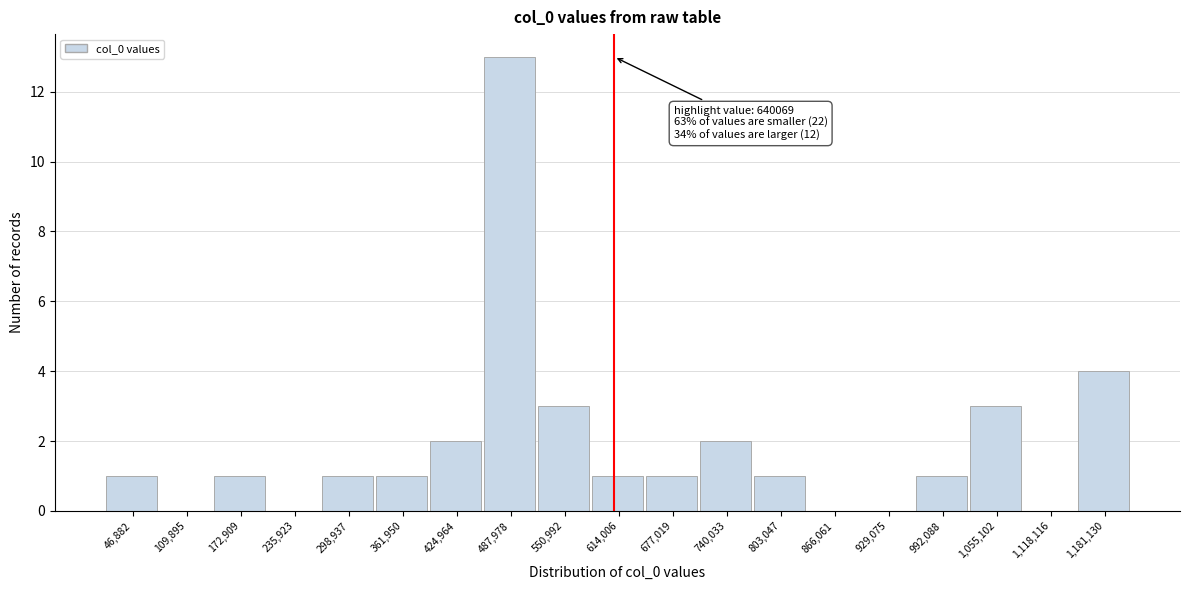

Reading left to right, what are all the values shown in this chart?

46,882=1	109,895=0	172,909=1	235,923=0	298,937=1	361,950=1	424,964=2	487,978=13	550,992=3	614,006=1	677,019=1	740,033=2	803,047=1	866,061=0	929,075=0	992,088=1	1,055,102=3	1,118,116=0	1,181,130=4